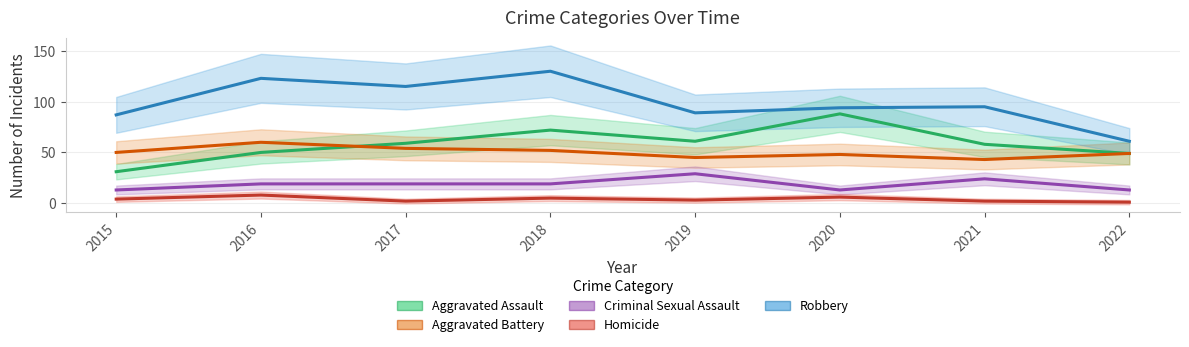

Rank the categories by Criminal Sexual Assault value from lowest to highest.

2015, 2020, 2022, 2016, 2017, 2018, 2021, 2019